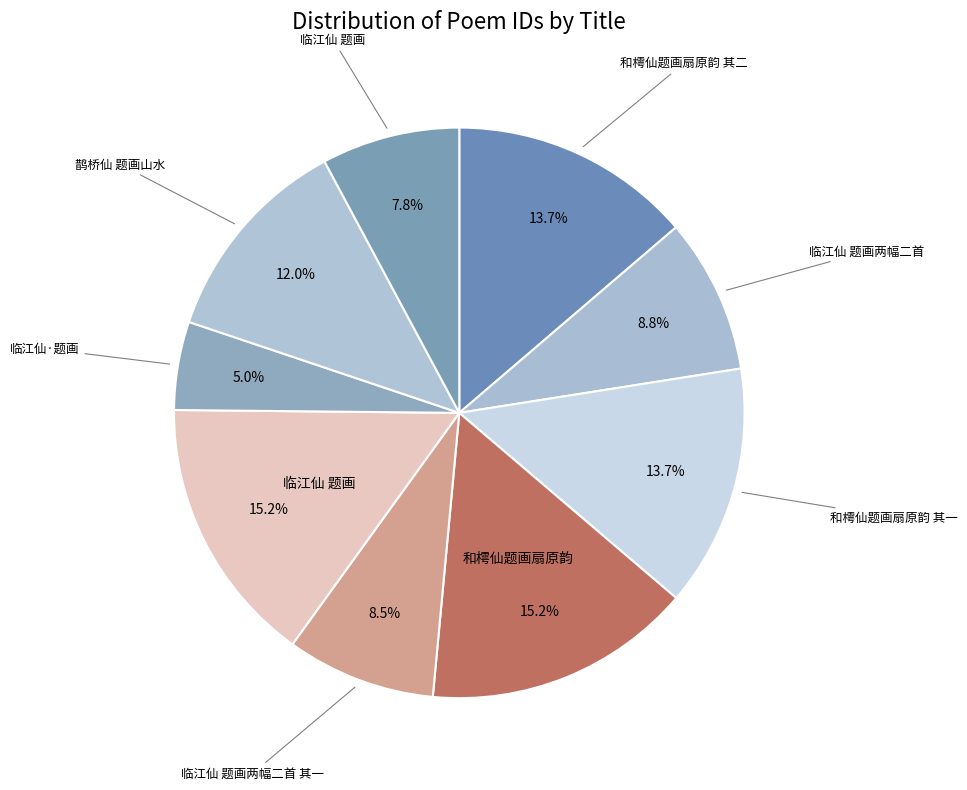

How many slices are in this pie chart?

9